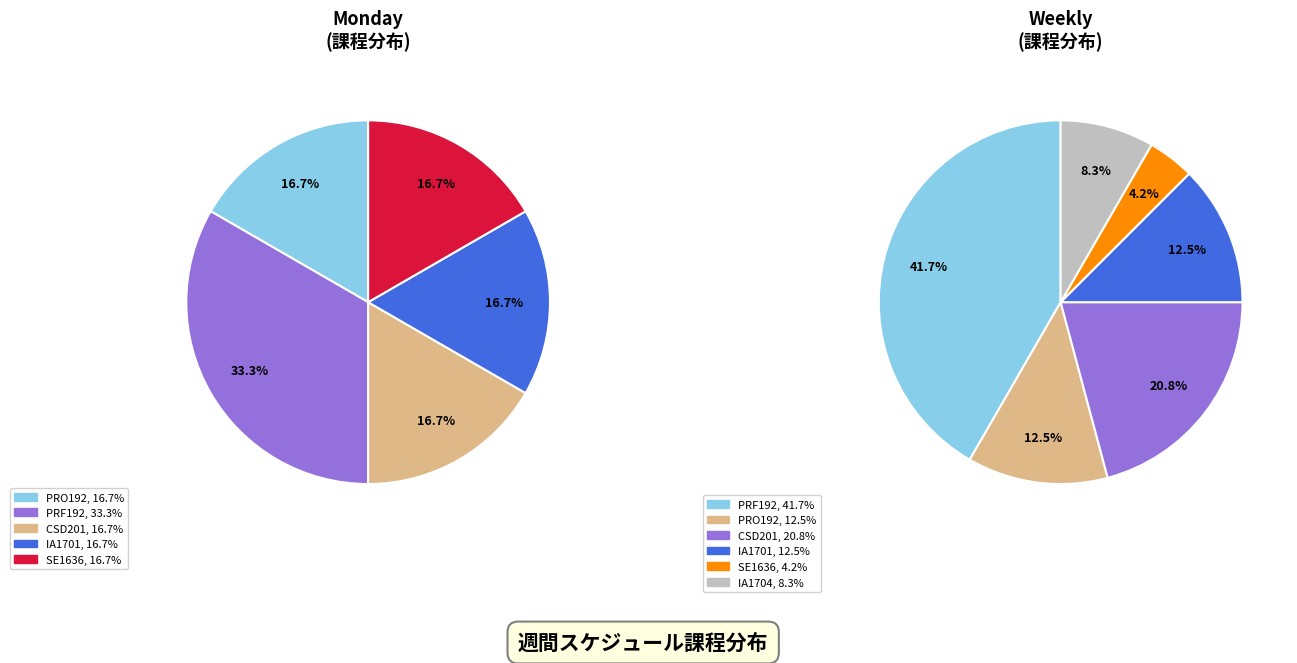

Does PRO192 account for over 50% of the chart?

No